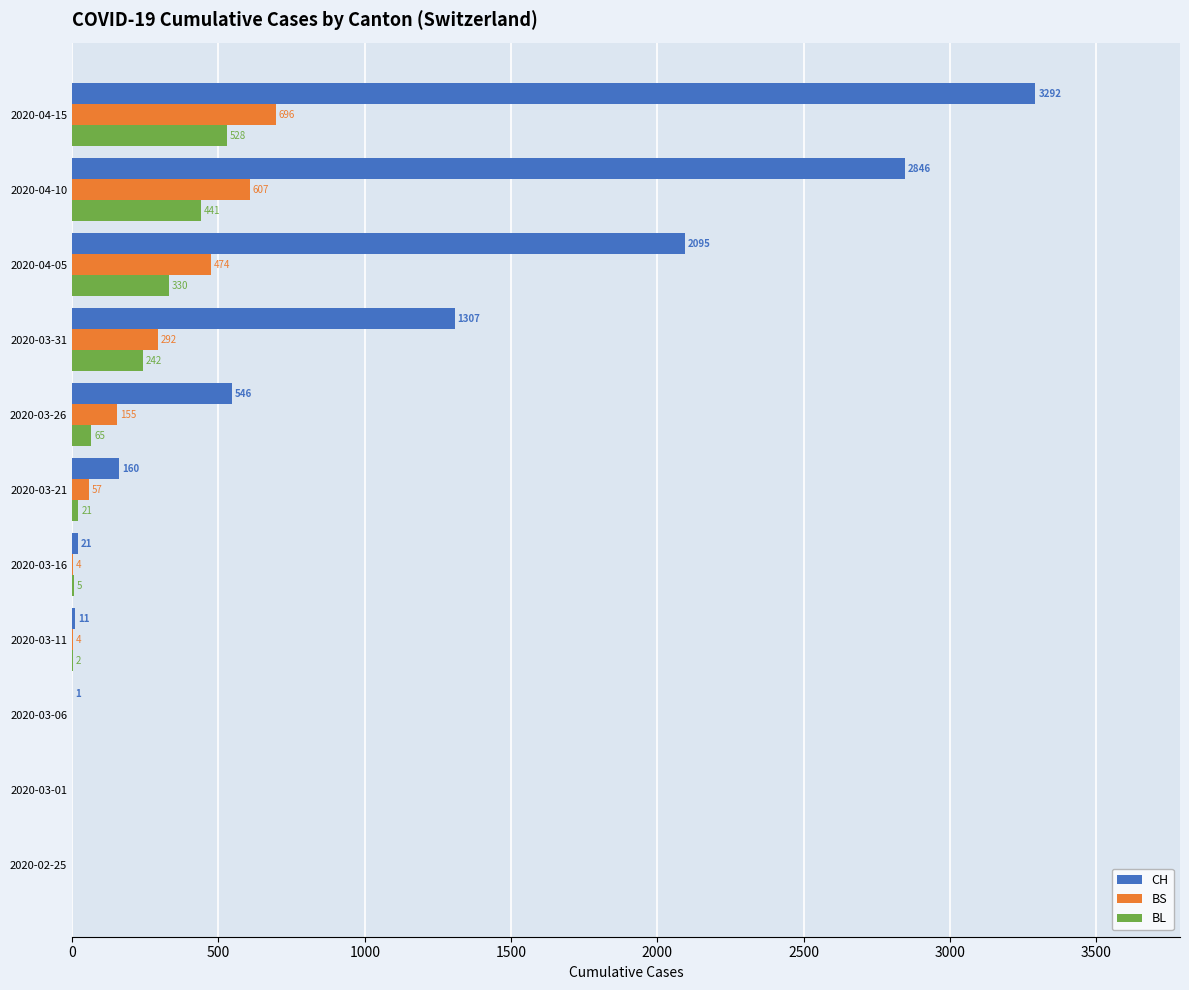

At which category does the chart reach its peak across all series?

2020-04-15